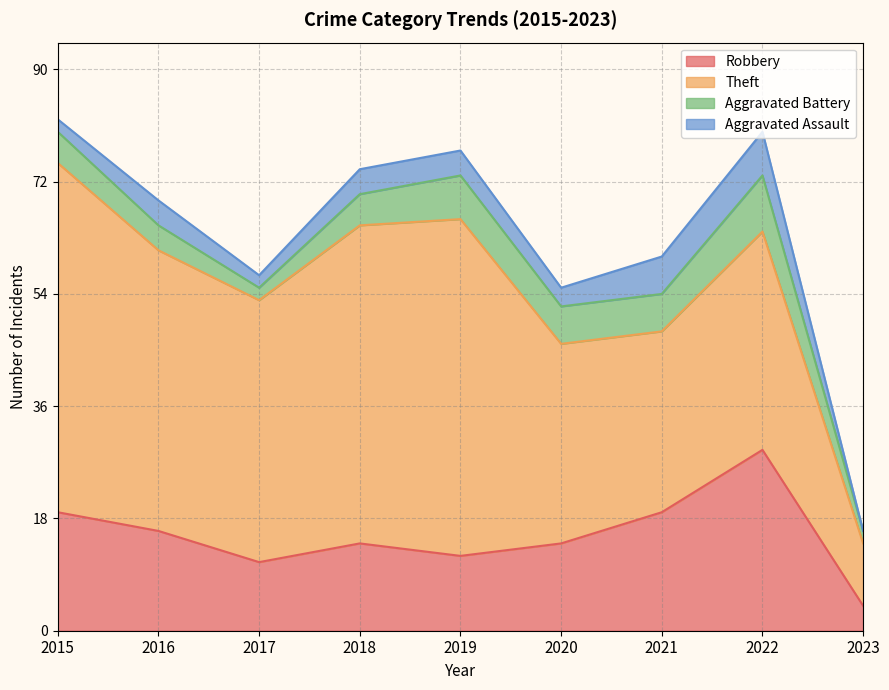

Which category has the highest value in the Aggravated Battery series?

2022